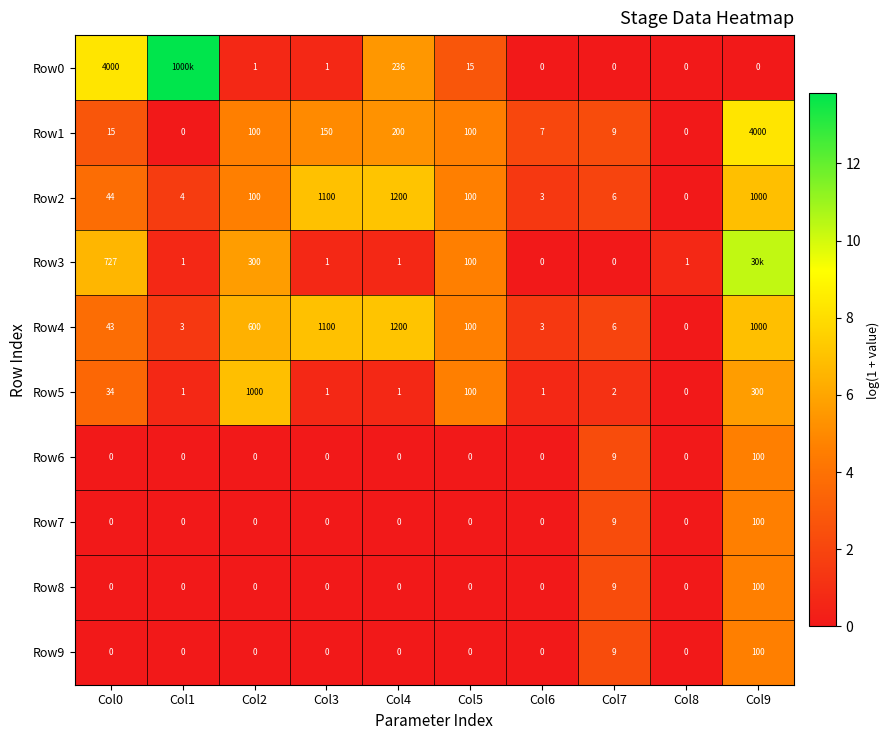

Is the value of Row1 at Col6 greater than the value of Row7 at Col1?

Yes